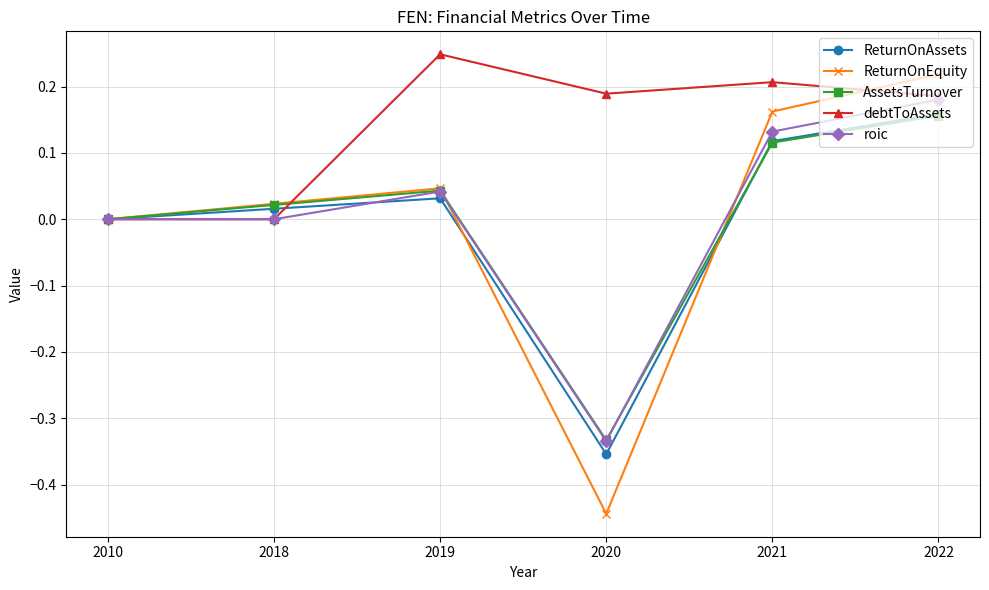

At which category does the chart reach its peak across all series?

2019